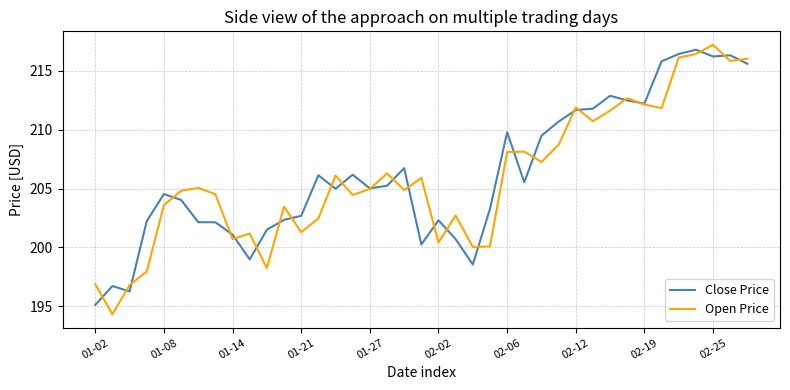

What is the lowest value of the Open Price series?

194.3